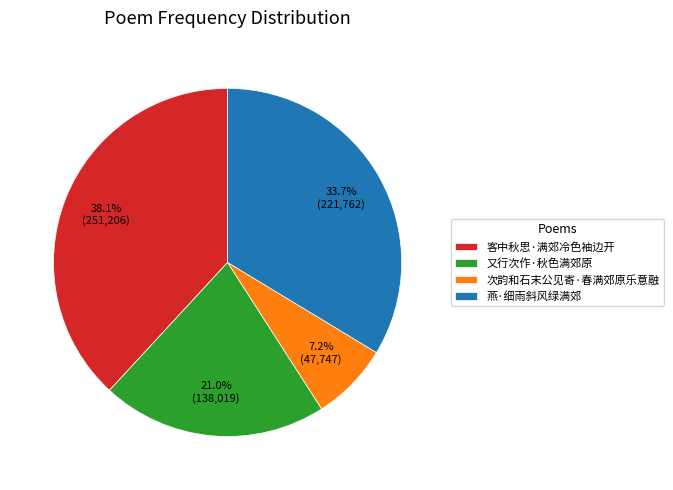

Which slice is the largest?

客中秋思·满郊冷色袖边开